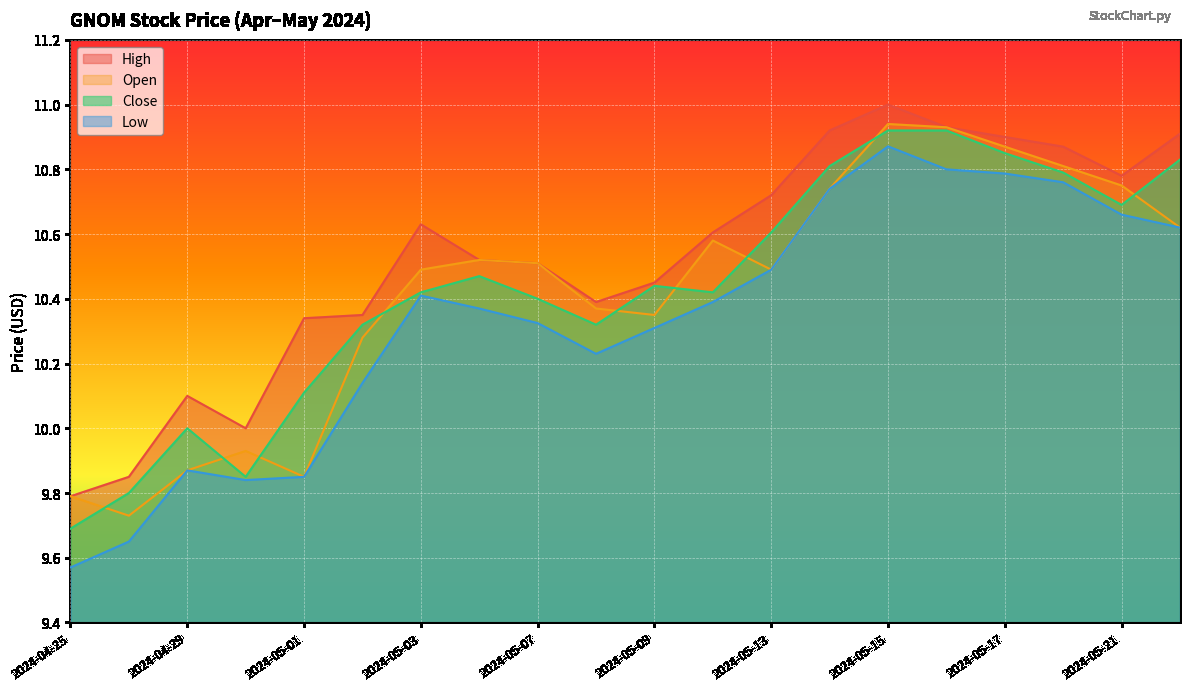

What is the difference between the High values at 2024-05-14 and 2024-05-02?

0.6